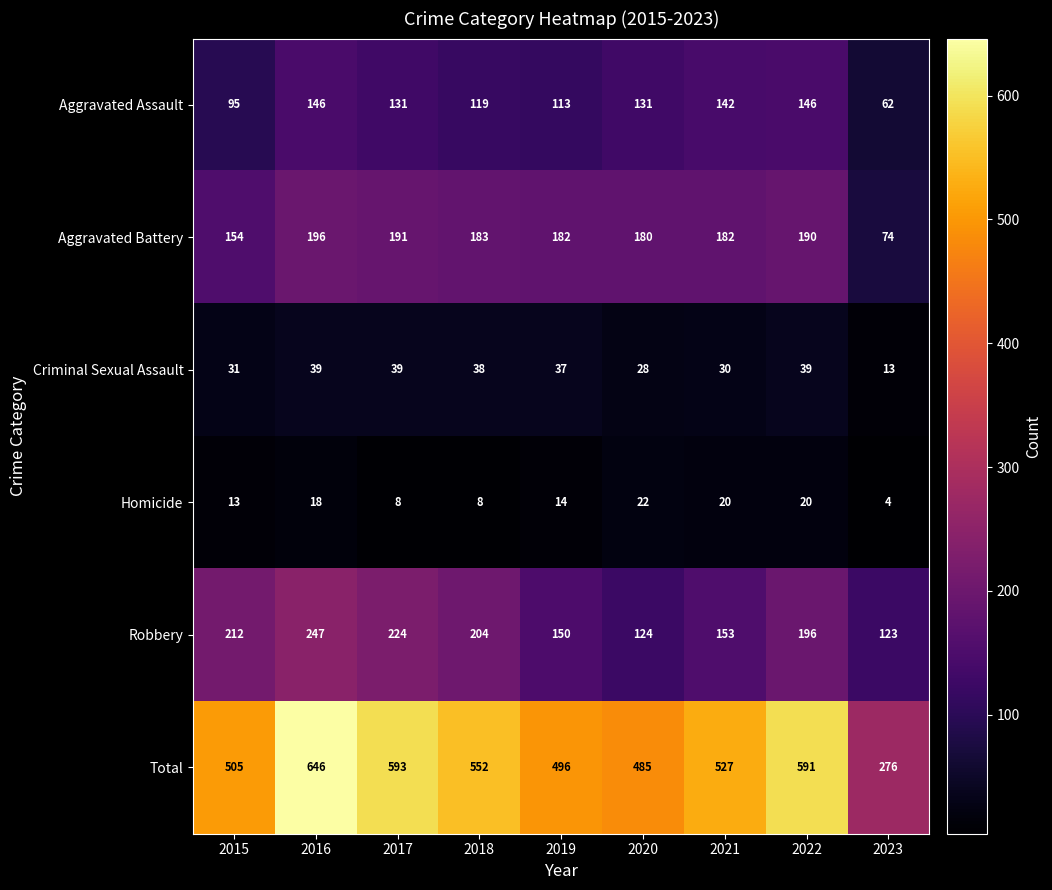

Count the number of categories in the chart.

9